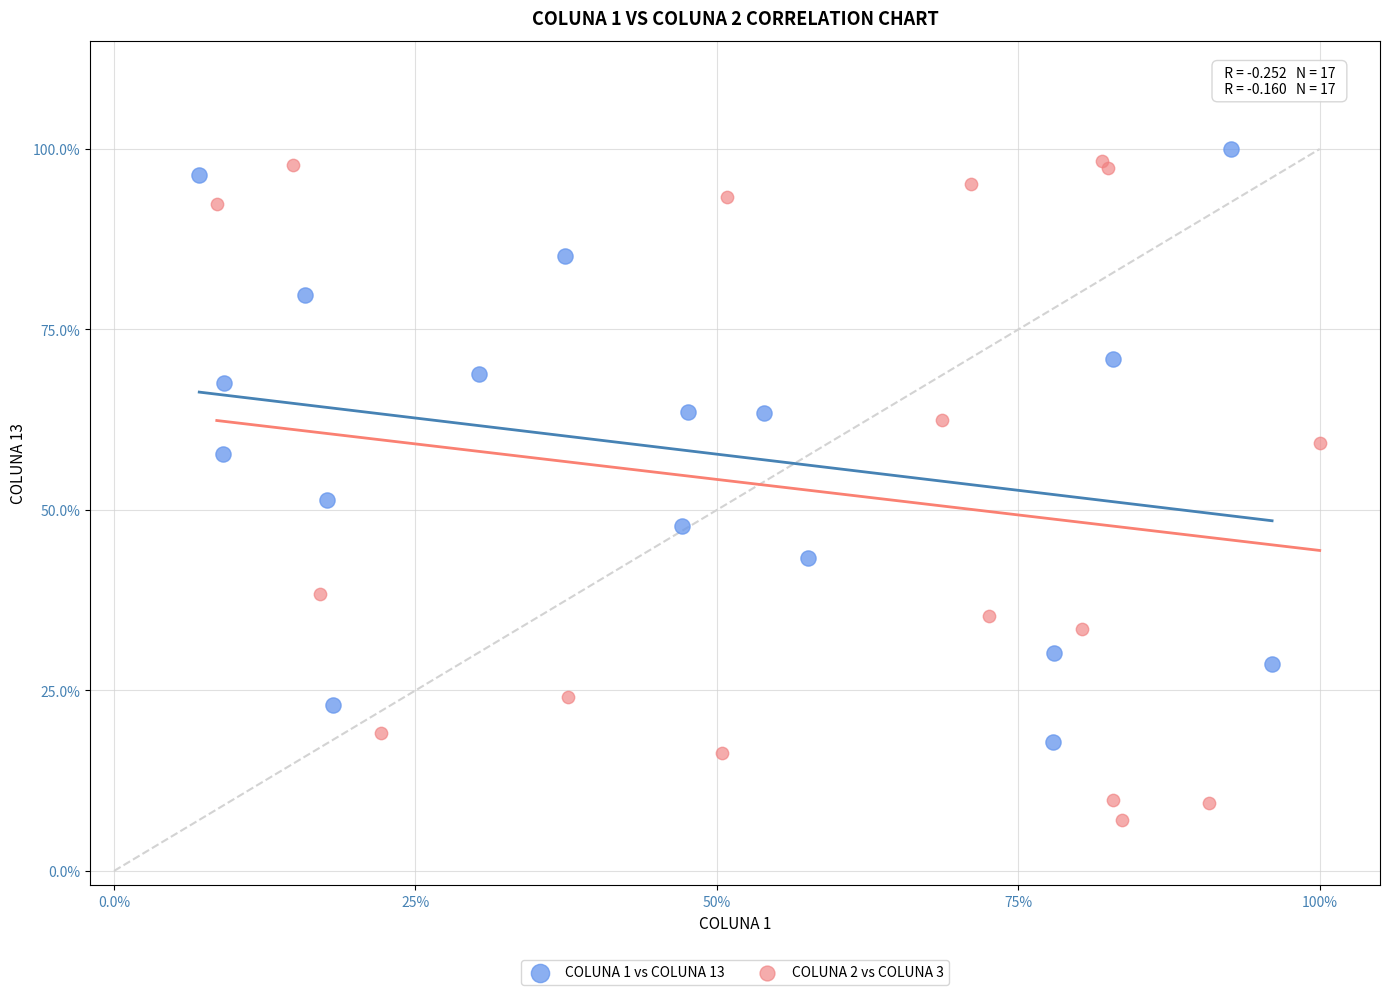

Which series reaches the minimum Y coordinate?

COLUNA 2 vs COLUNA 3